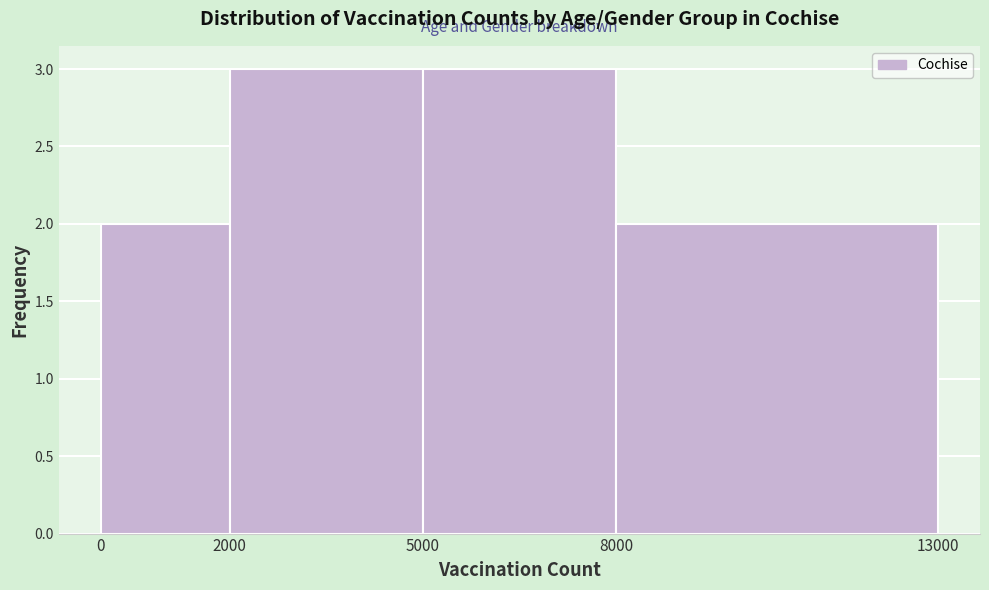

What is the height of the bar covering 2000 to 5000 on the x-axis? The values are not printed on the chart, so give them approximately, as read against the axis.

3